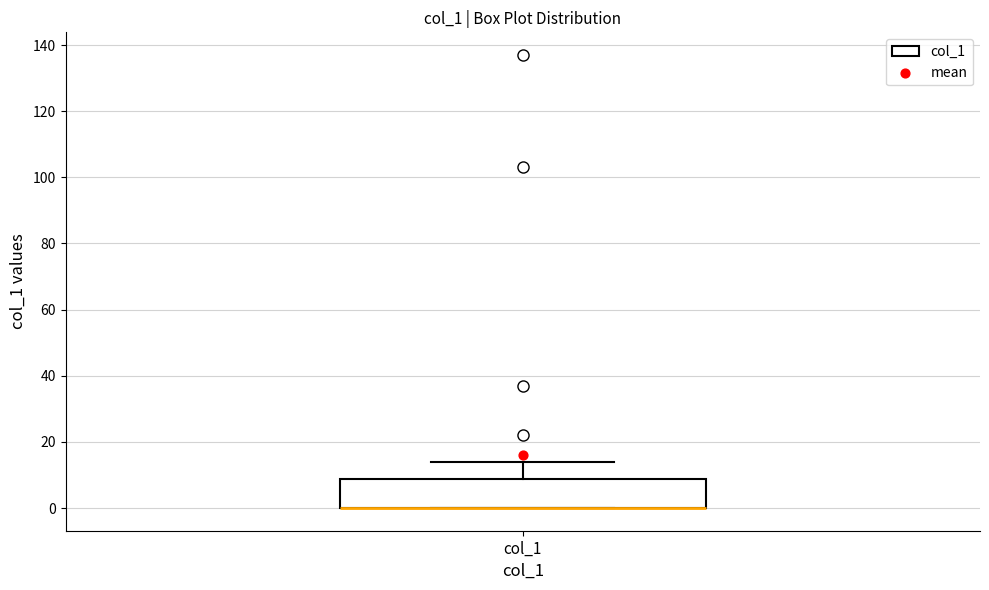

Read this box plot against the y-axis: the position of the median line, the range covered by the box, and the ends of both whiskers. The values are not printed on the chart, so give them approximately, as read against the axis.

median 0 (drawn on the box's lower edge), box 0 to 8, whiskers 0 to 14